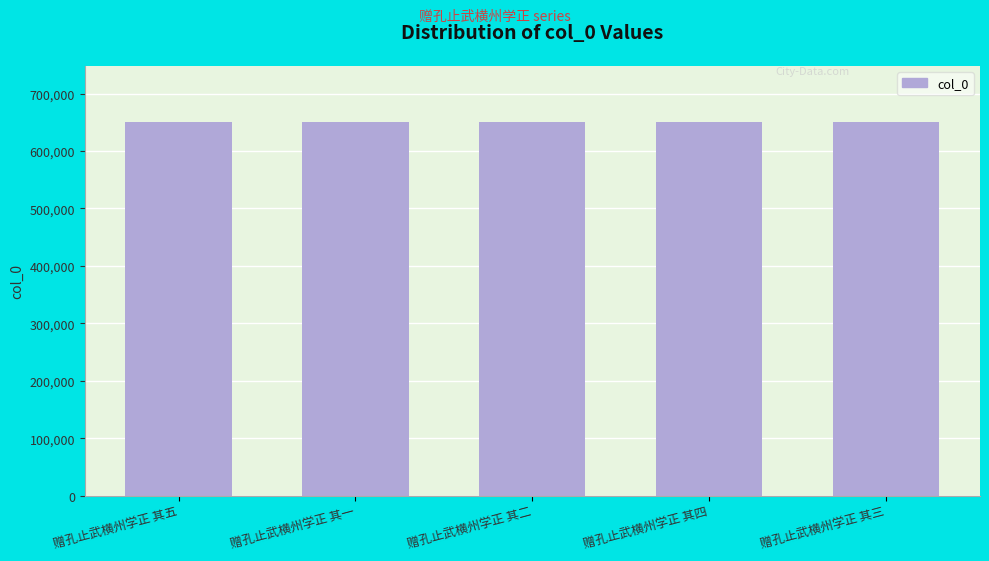

How many distinct data groups are displayed?

1